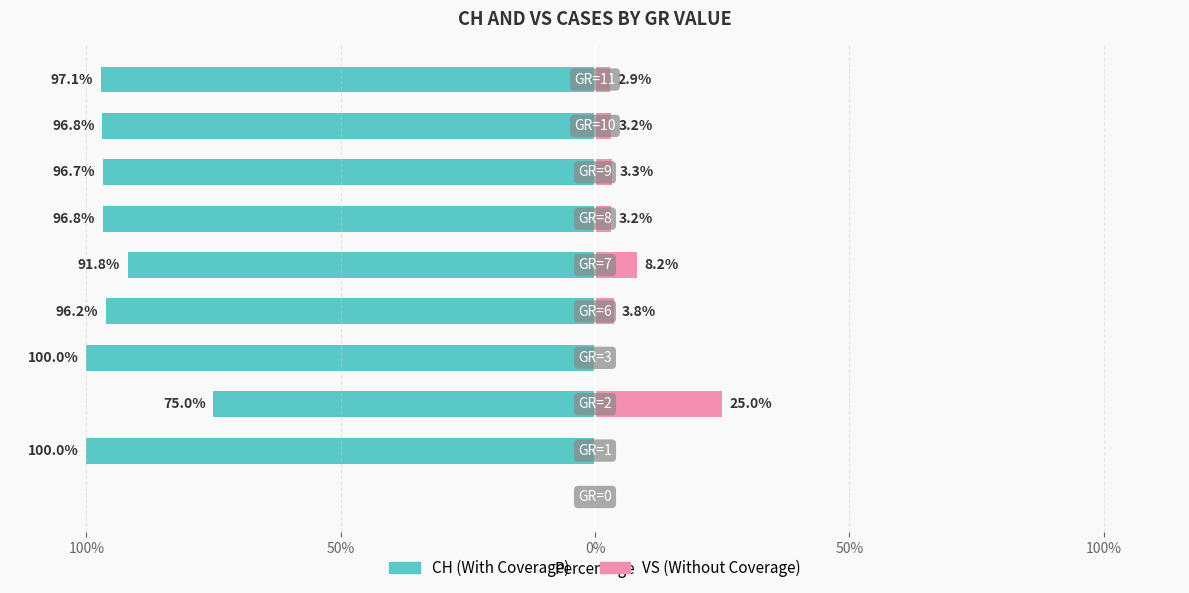

What is the sum of all VS values?

49.5